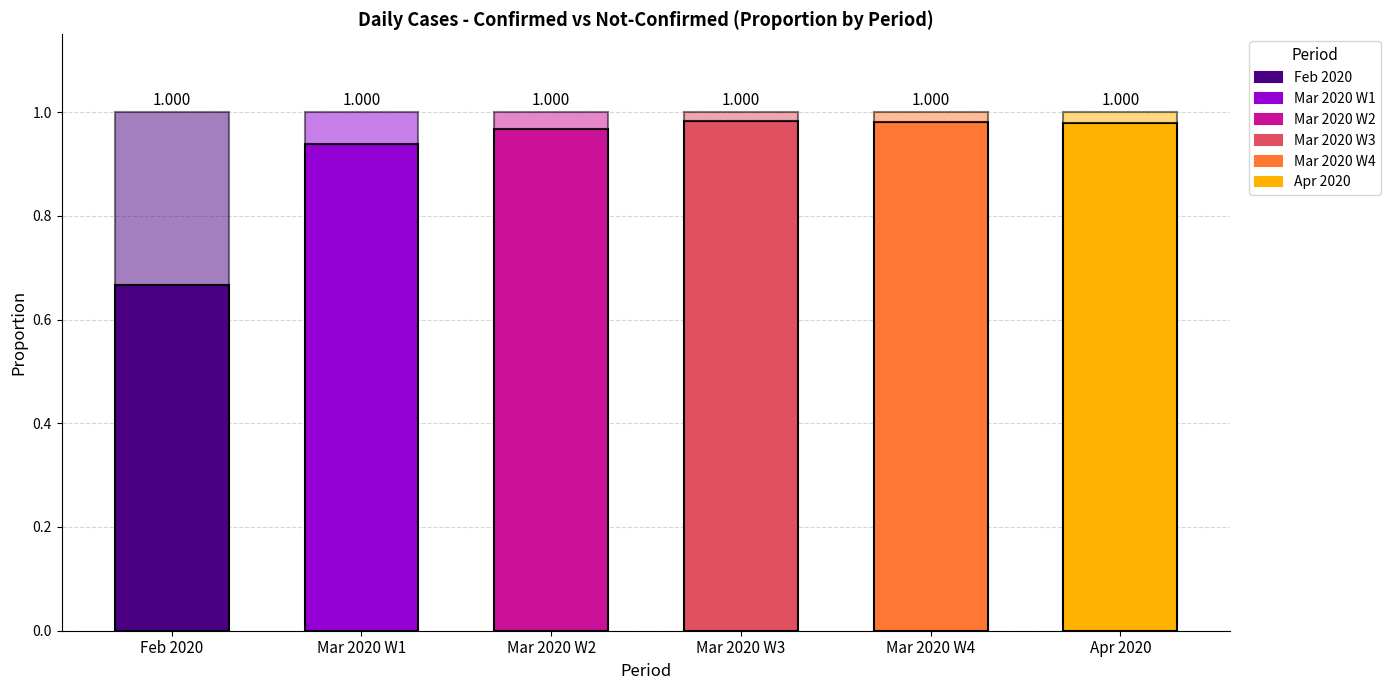

How many distinct data groups are displayed?

2